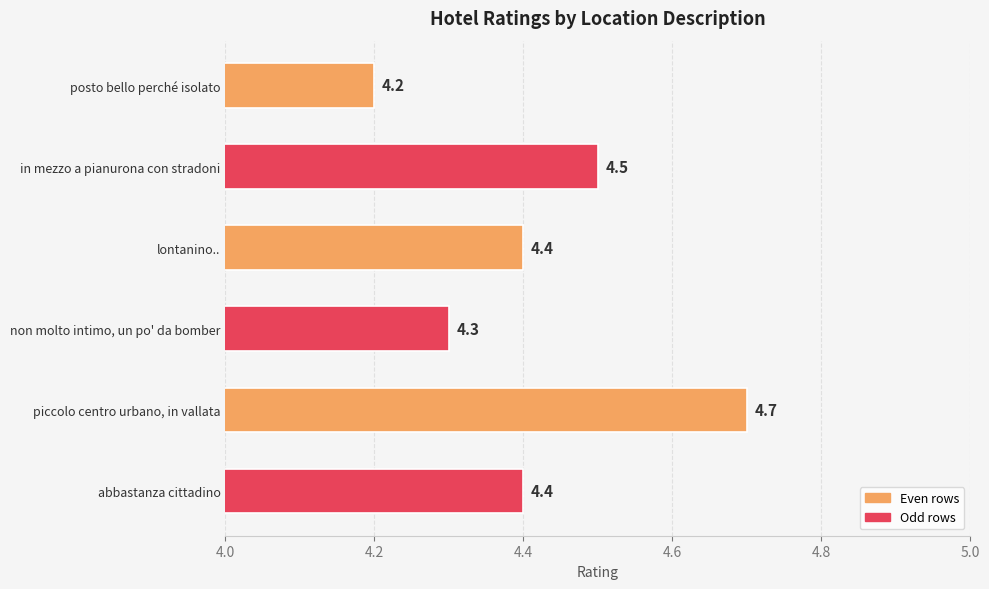

How many bars are there in total?

6